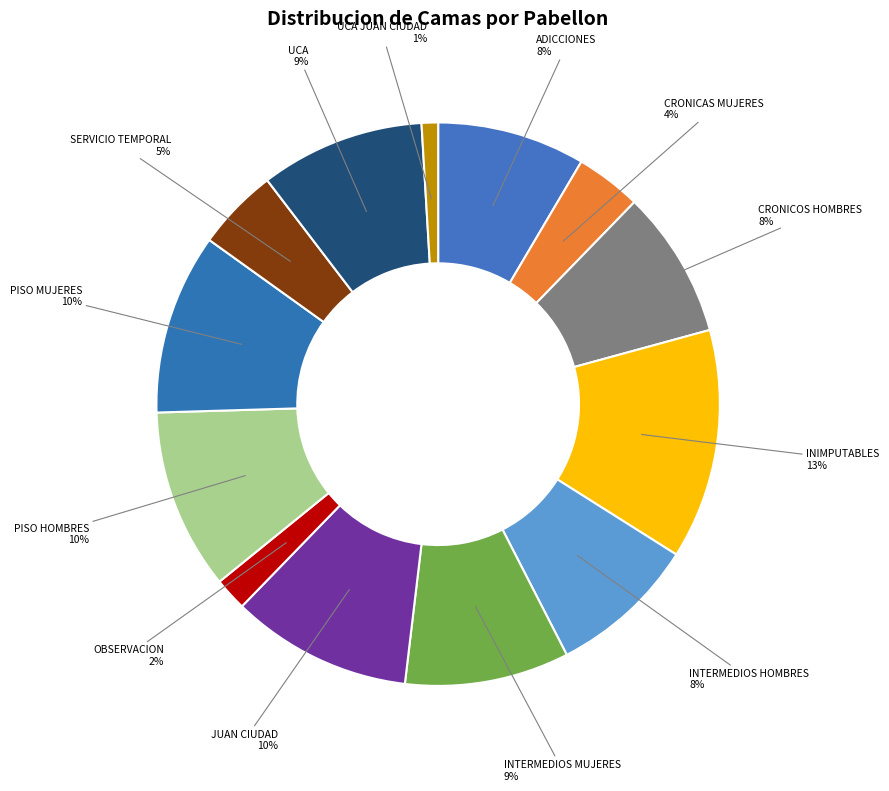

Count the number of slices in the pie.

13